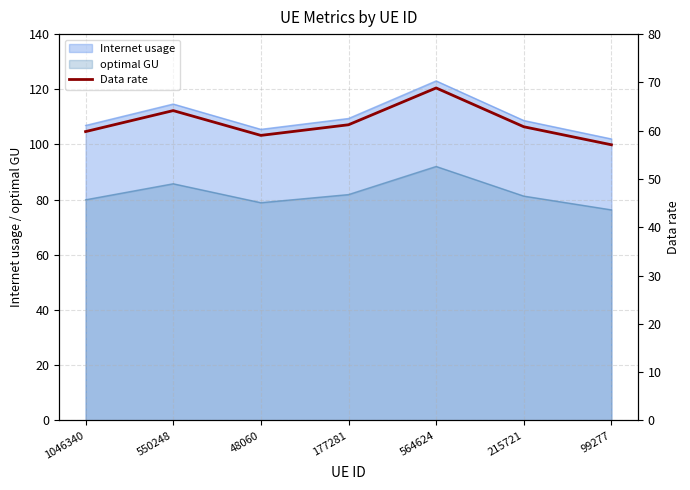

True or false: the data shows 68.8 at 564624.

True